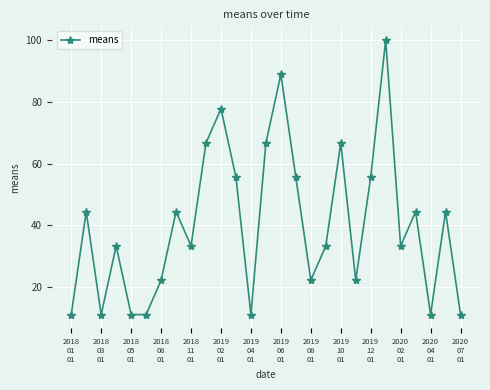

How many points are higher than both their immediate neighbors (excluding endpoints)?

9